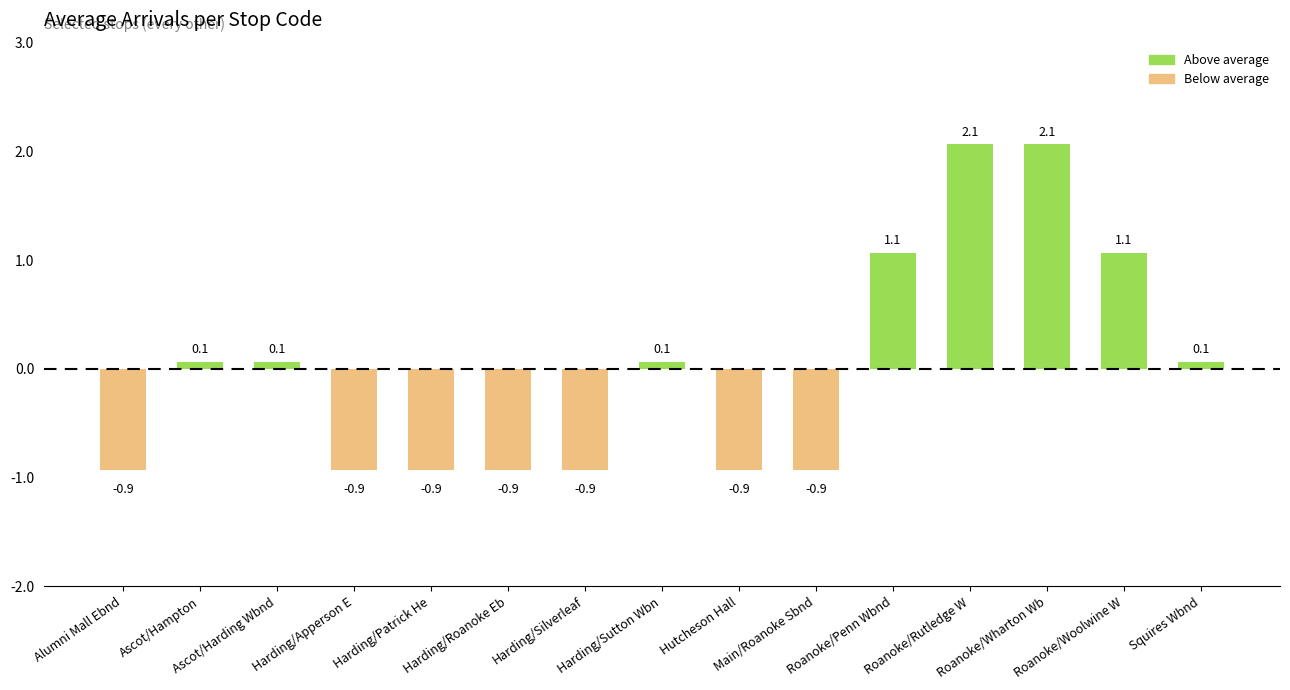

What is the smallest value displayed?

-0.9